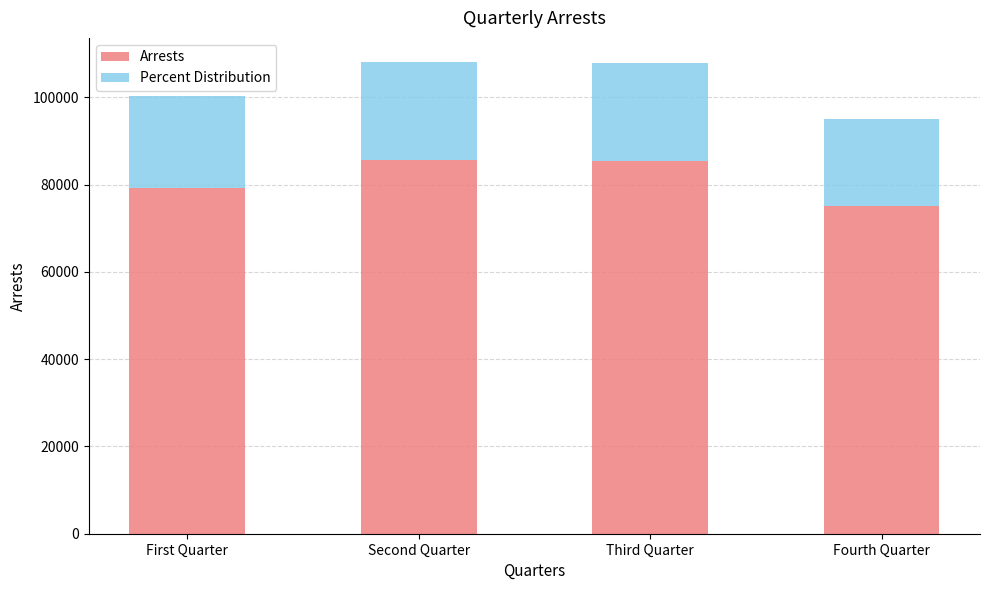

What is the sum of all Arrests values?

325482.0